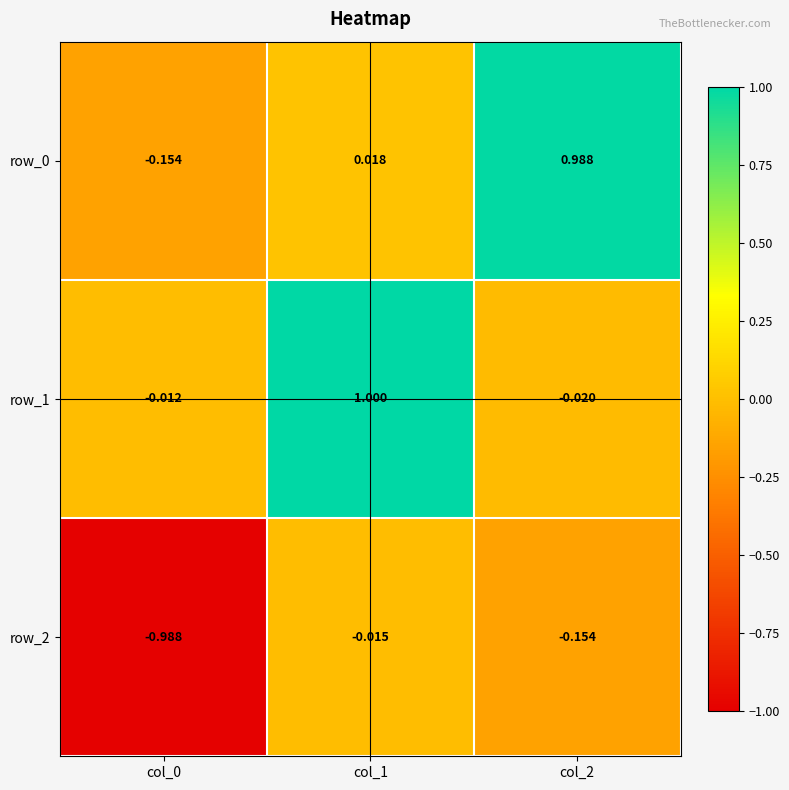

Is the value of row_1 at col_1 greater than the value of row_2 at col_0?

Yes